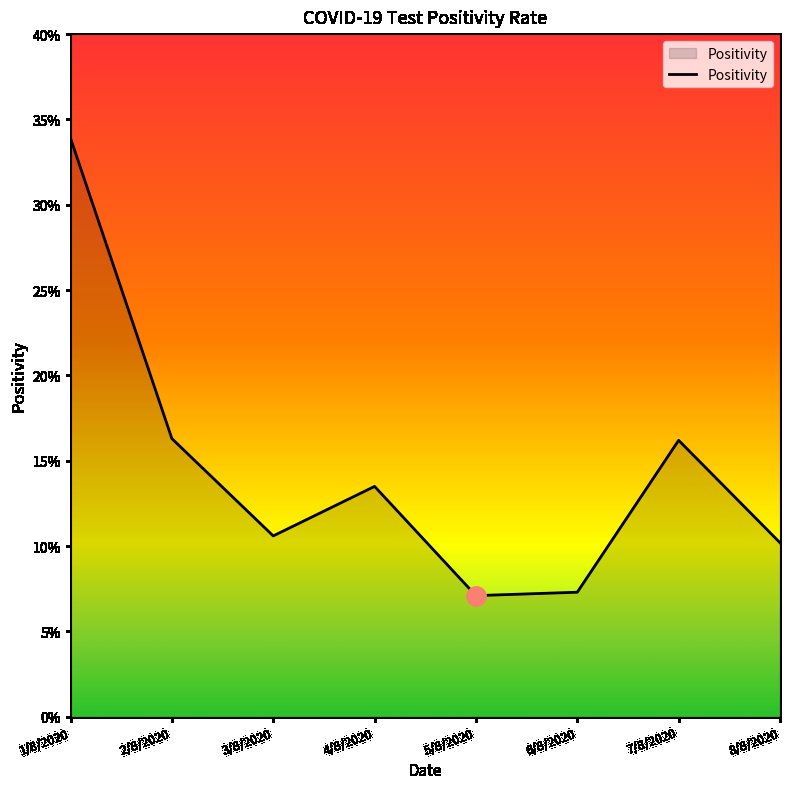

What is the smallest value displayed?

7.1